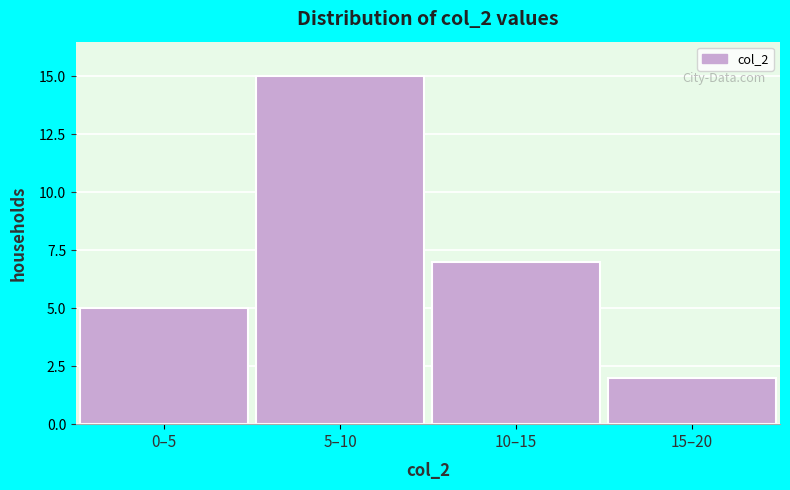

Reading right to left, what are all the values shown in this chart?

15–20=2	10–15=7	5–10=15	0–5=5